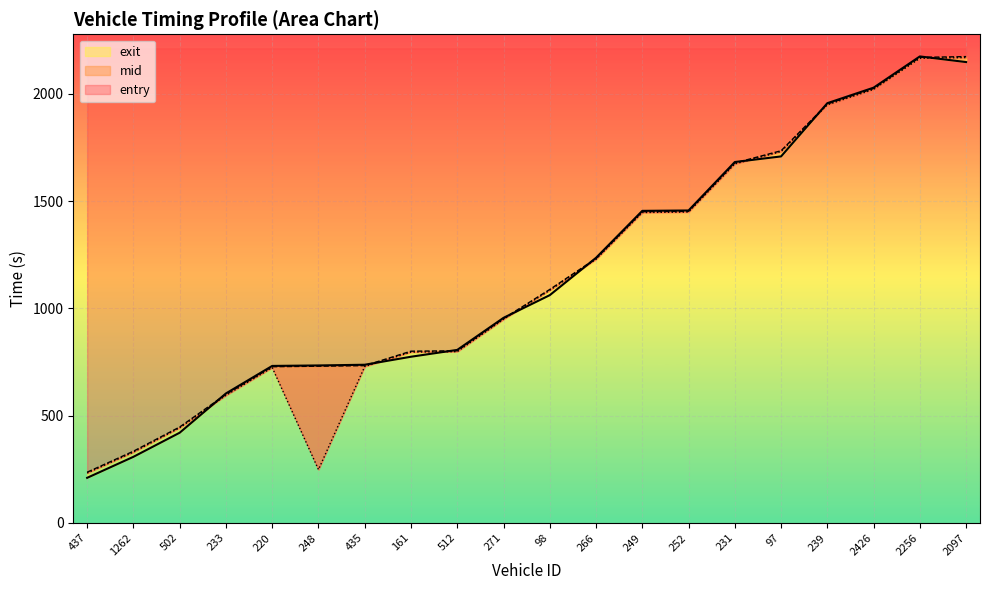

What is the difference between the highest and lowest values at 2256?

8.9